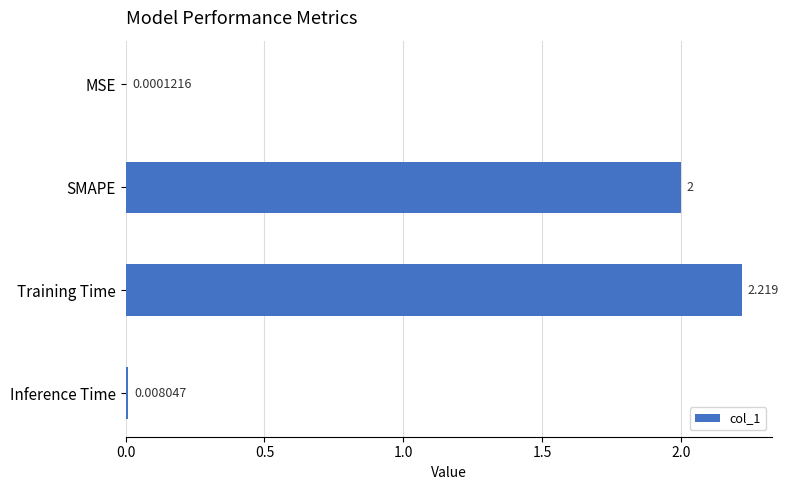

Which label corresponds to the largest value in the chart?

Training Time